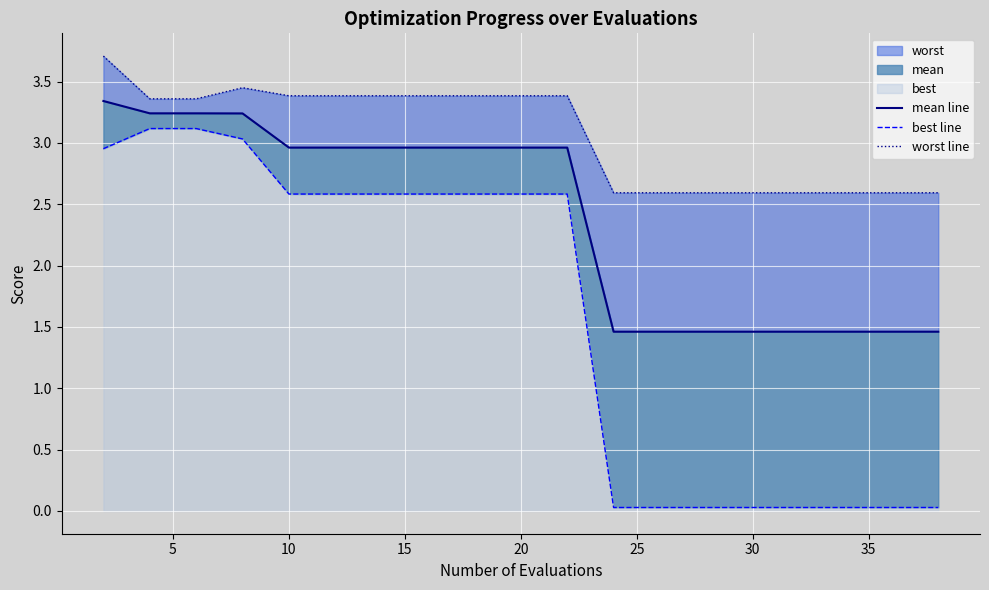

What is the difference between the maximum and minimum values in the mean line series?

1.9